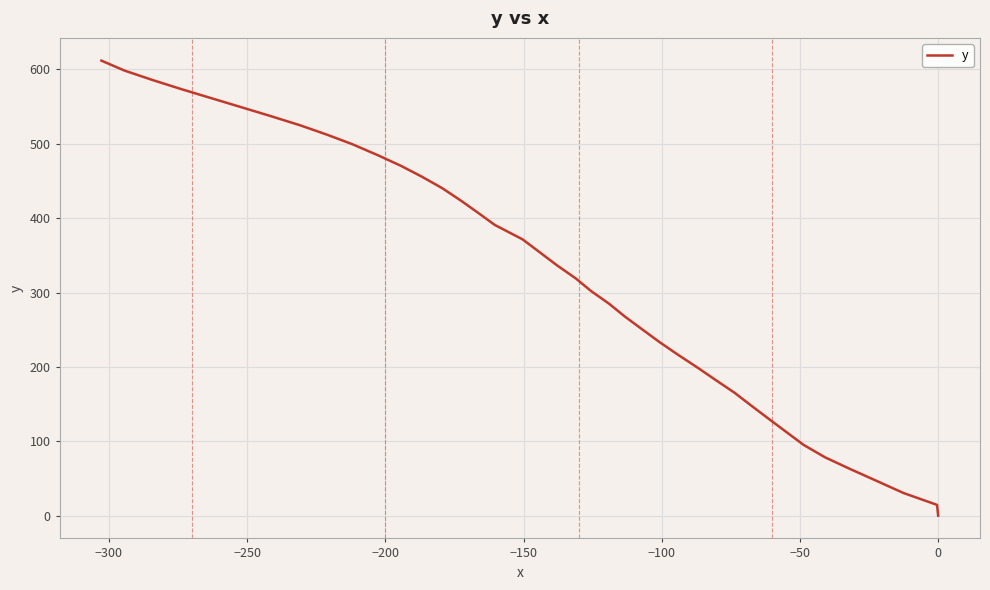

What is the maximum value shown in the chart?

611.8